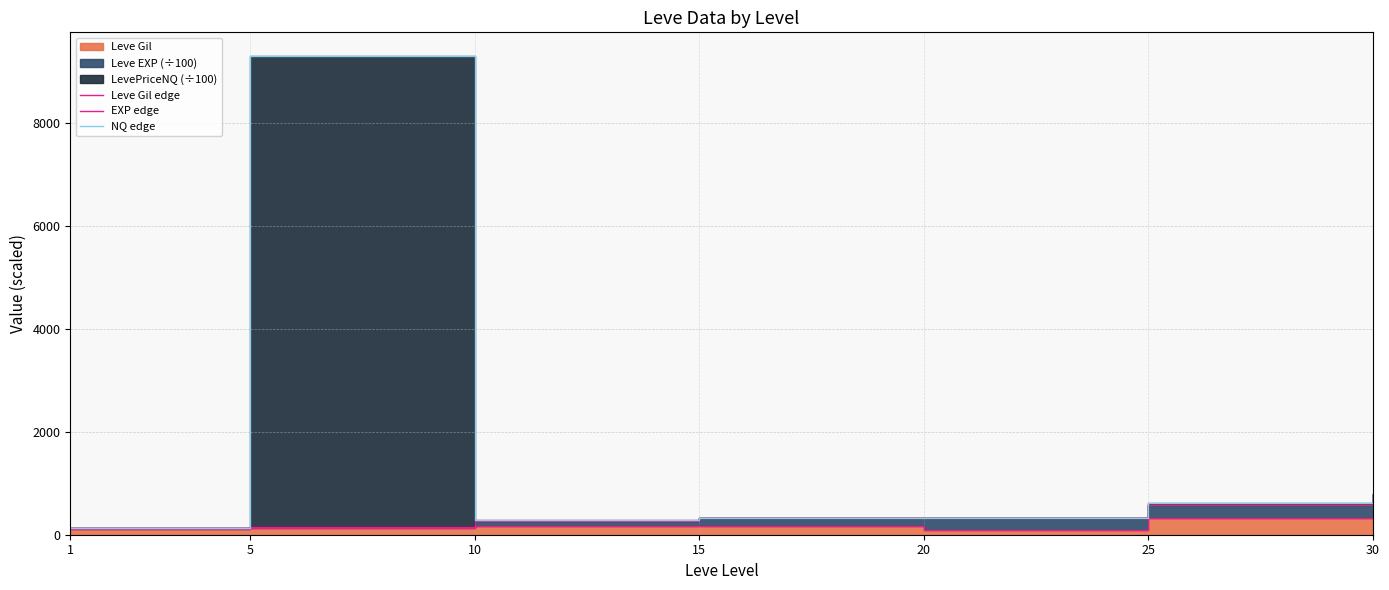

How many distinct data groups are displayed?

3